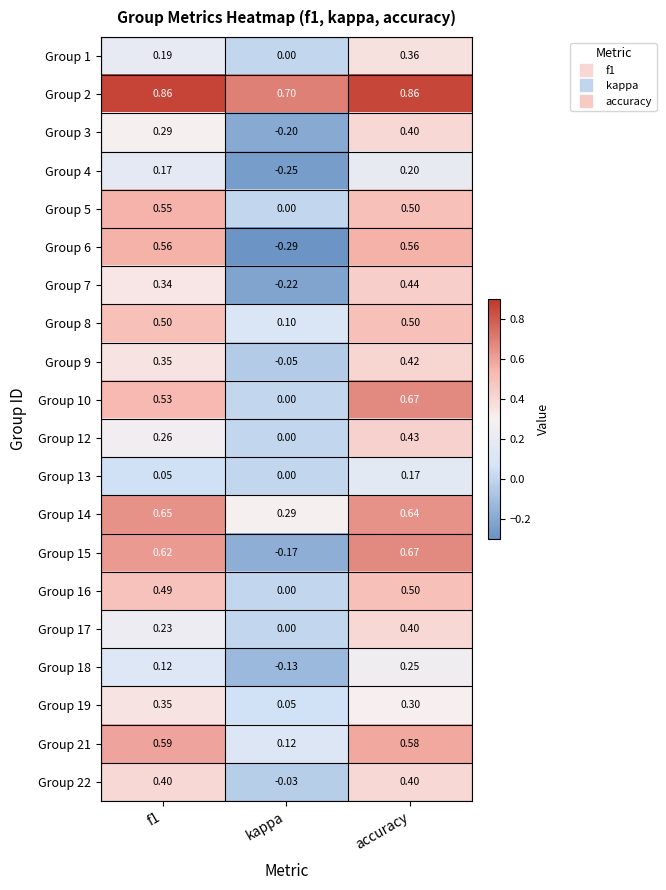

How many data points does each series have?

3